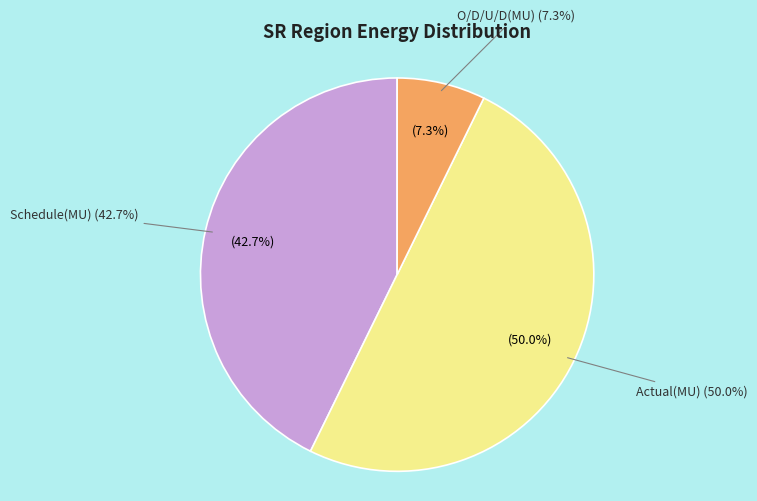

Does any single category account for the majority?

No